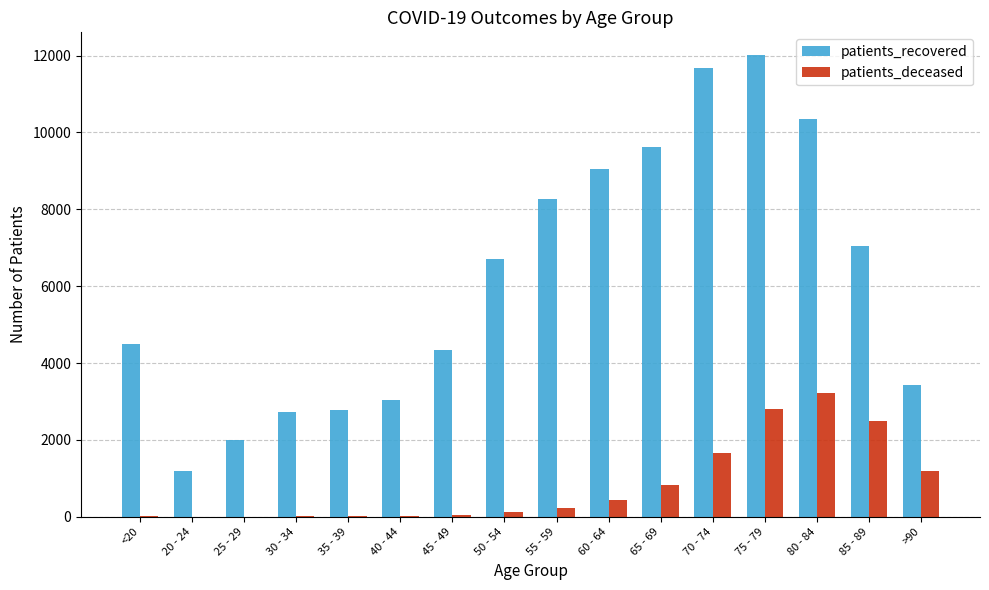

At which label does patients_recovered reach its peak?

75 - 79